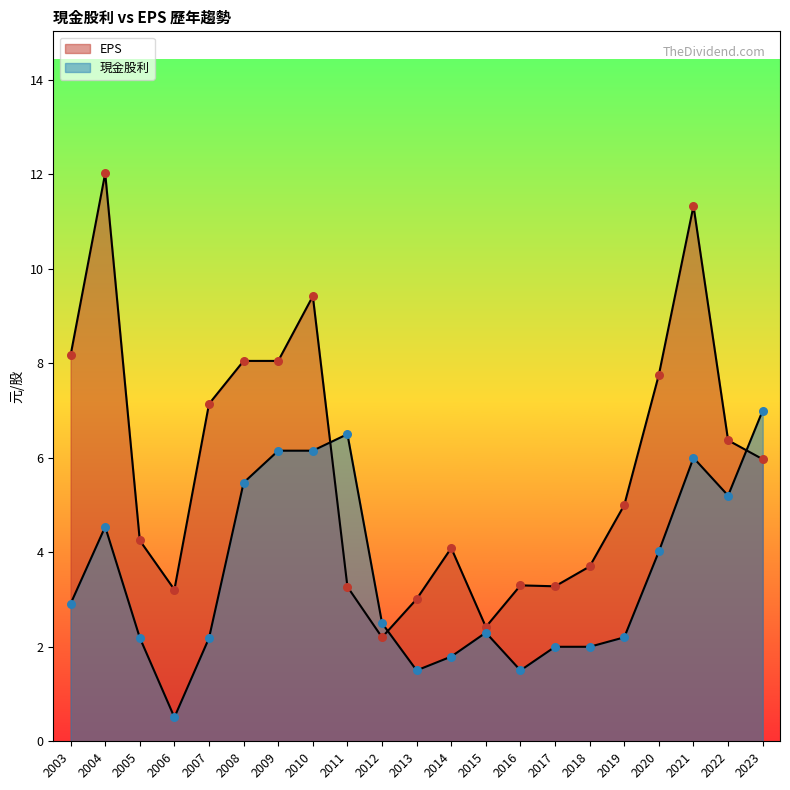

What is the total value across all series at 2015?

4.7